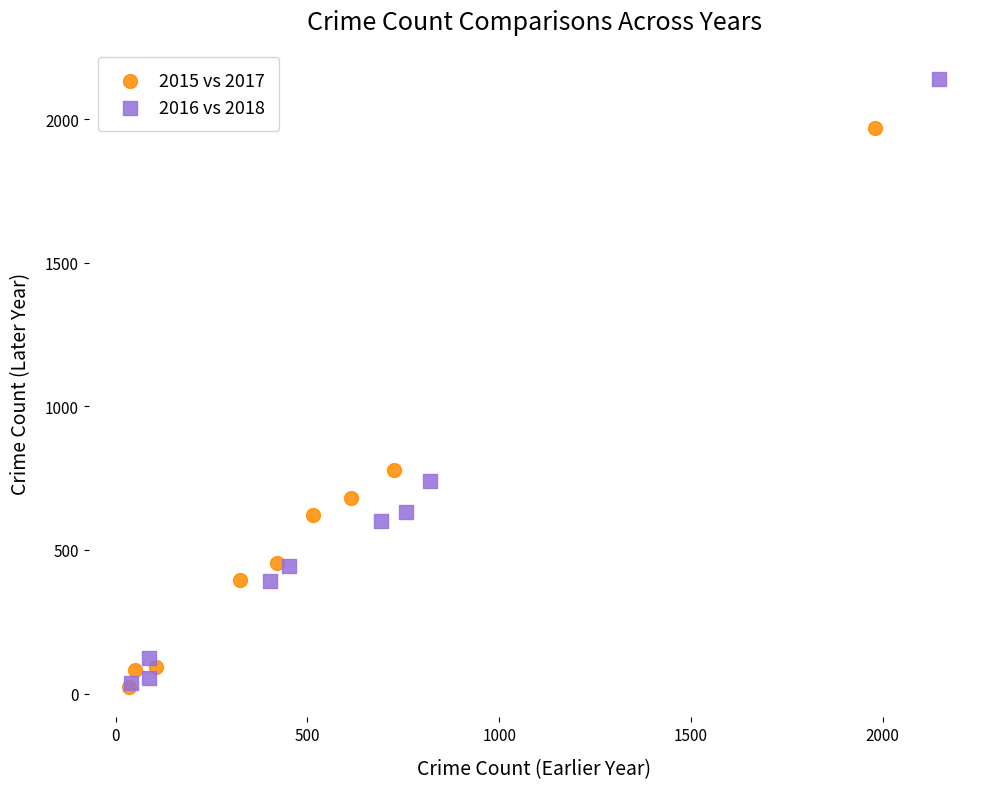

Which series has the widest spread of Y values?

2016 vs 2018